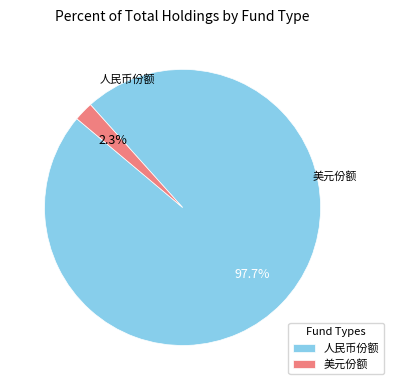

Which category accounts for the majority?

人民币份额